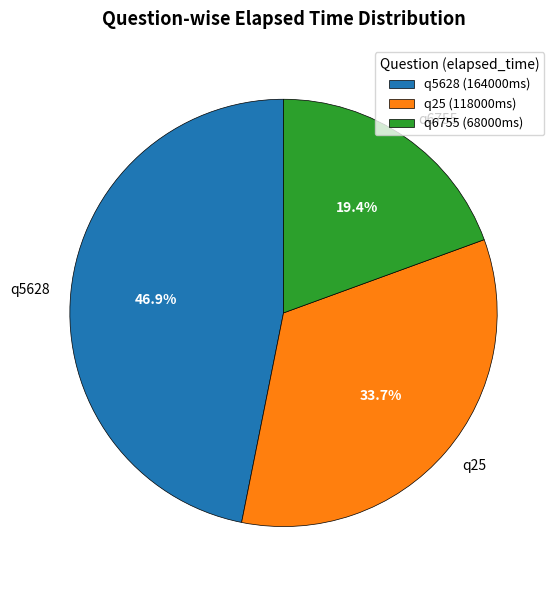

Which slice is the smallest?

q6755